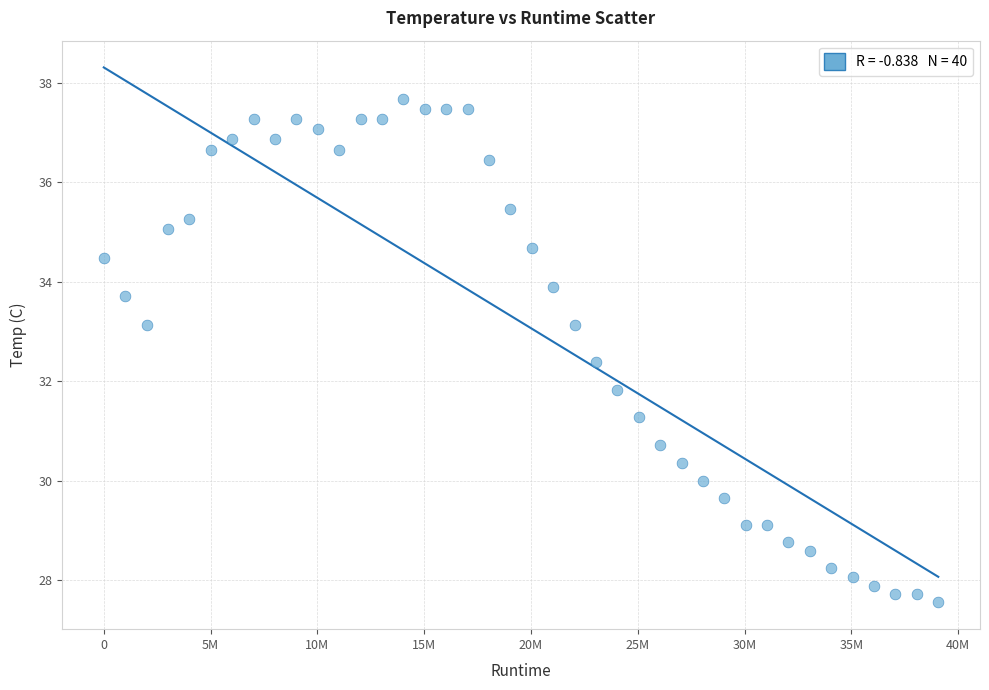

What Y value in the scatter plot is closest to 32?

31.8